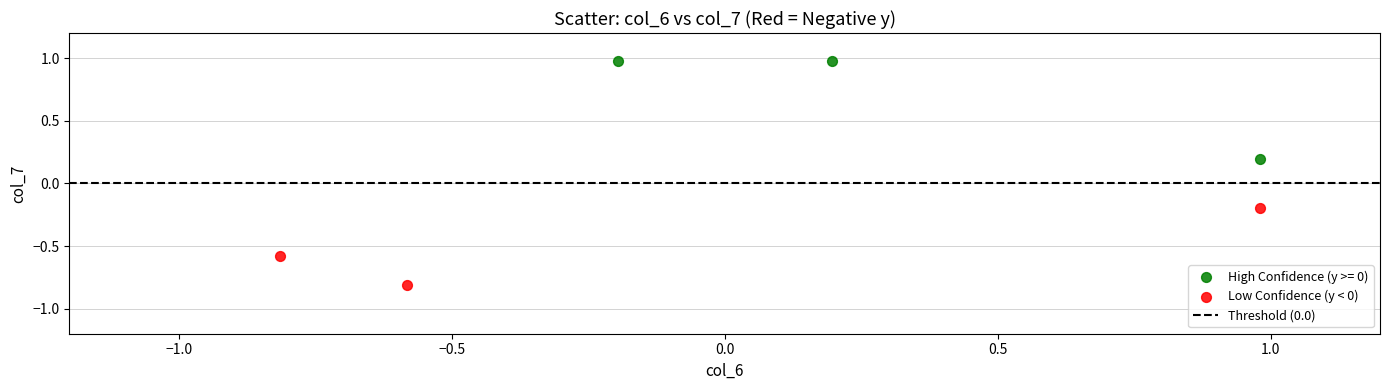

Which series has the widest spread of Y values?

High Confidence (y >= 0)